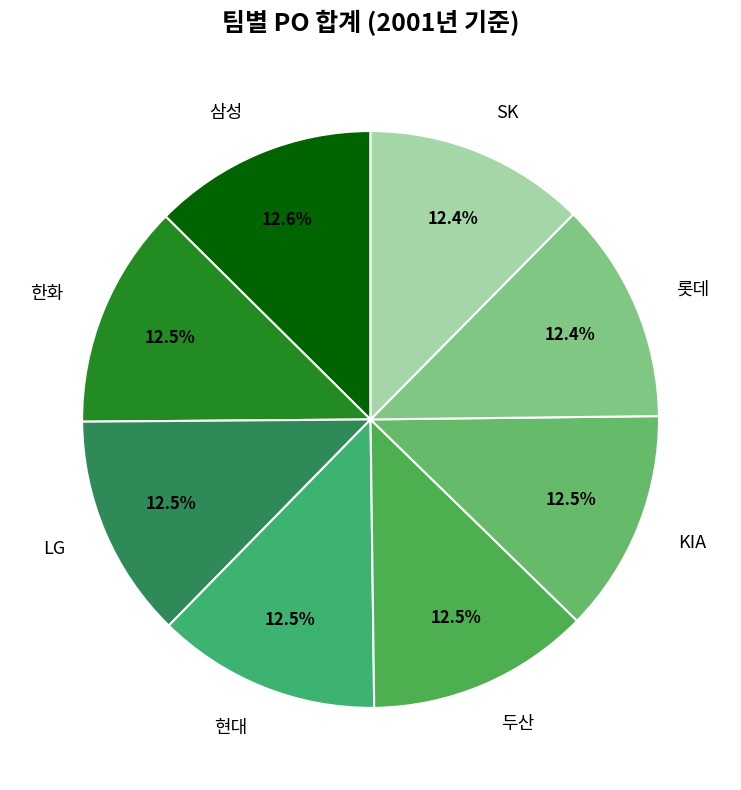

How many segments does this pie chart have?

8